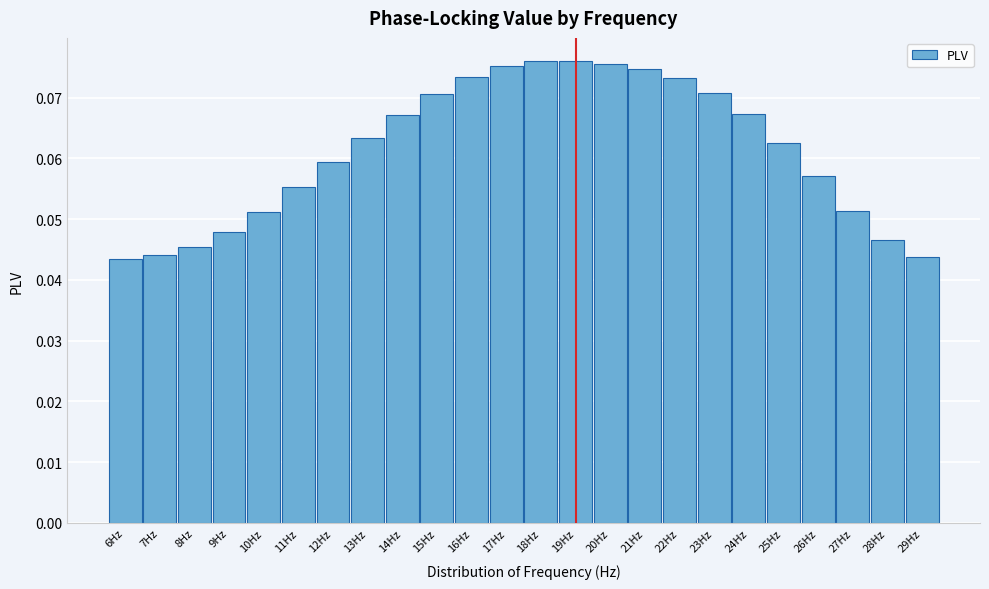

True or false: the data shows 0.0 at 23Hz.

False